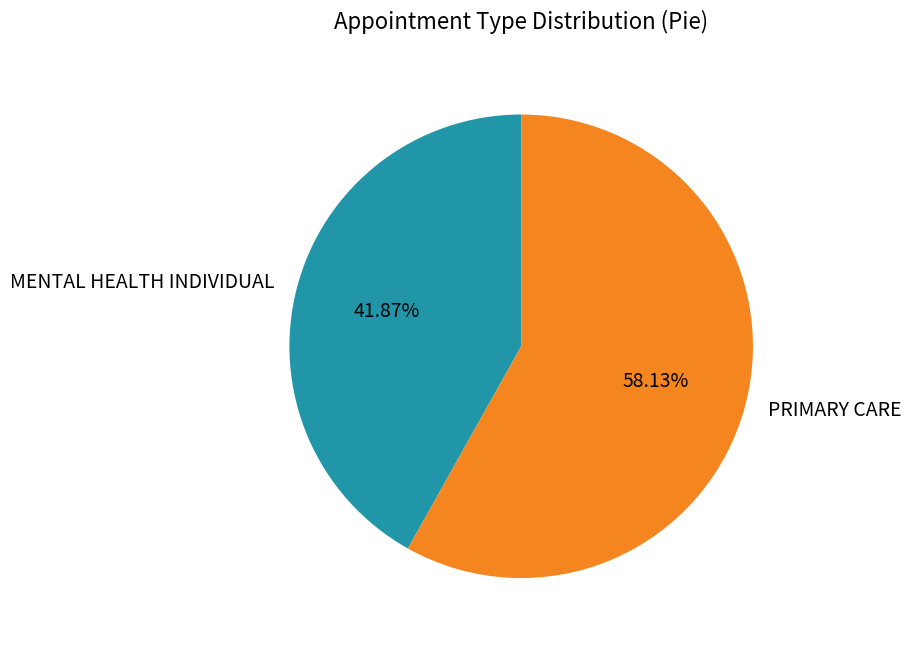

Which category has the biggest portion of the pie?

PRIMARY CARE